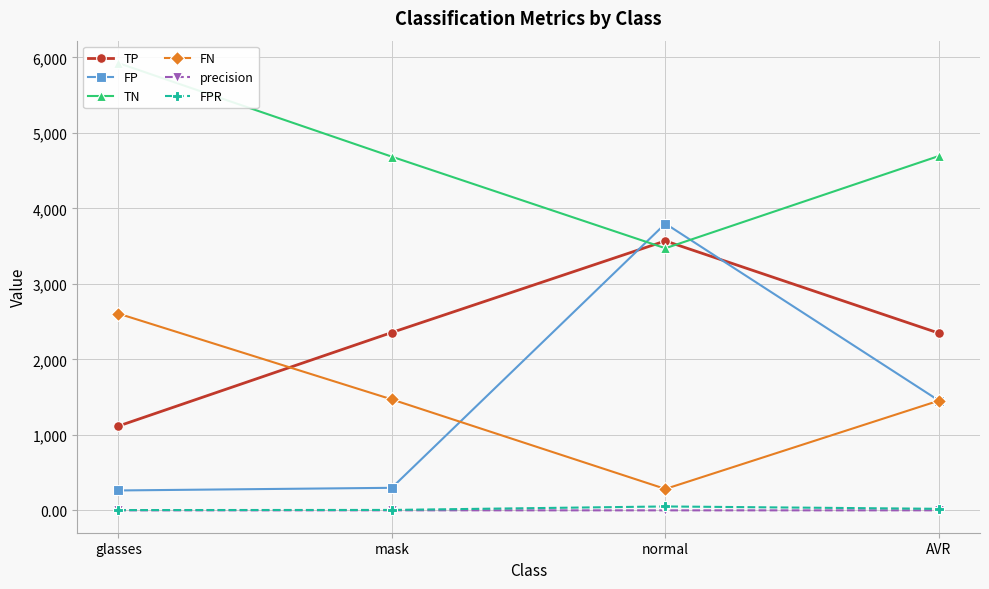

What is the spread (max minus min) of values at mask?

4684.1